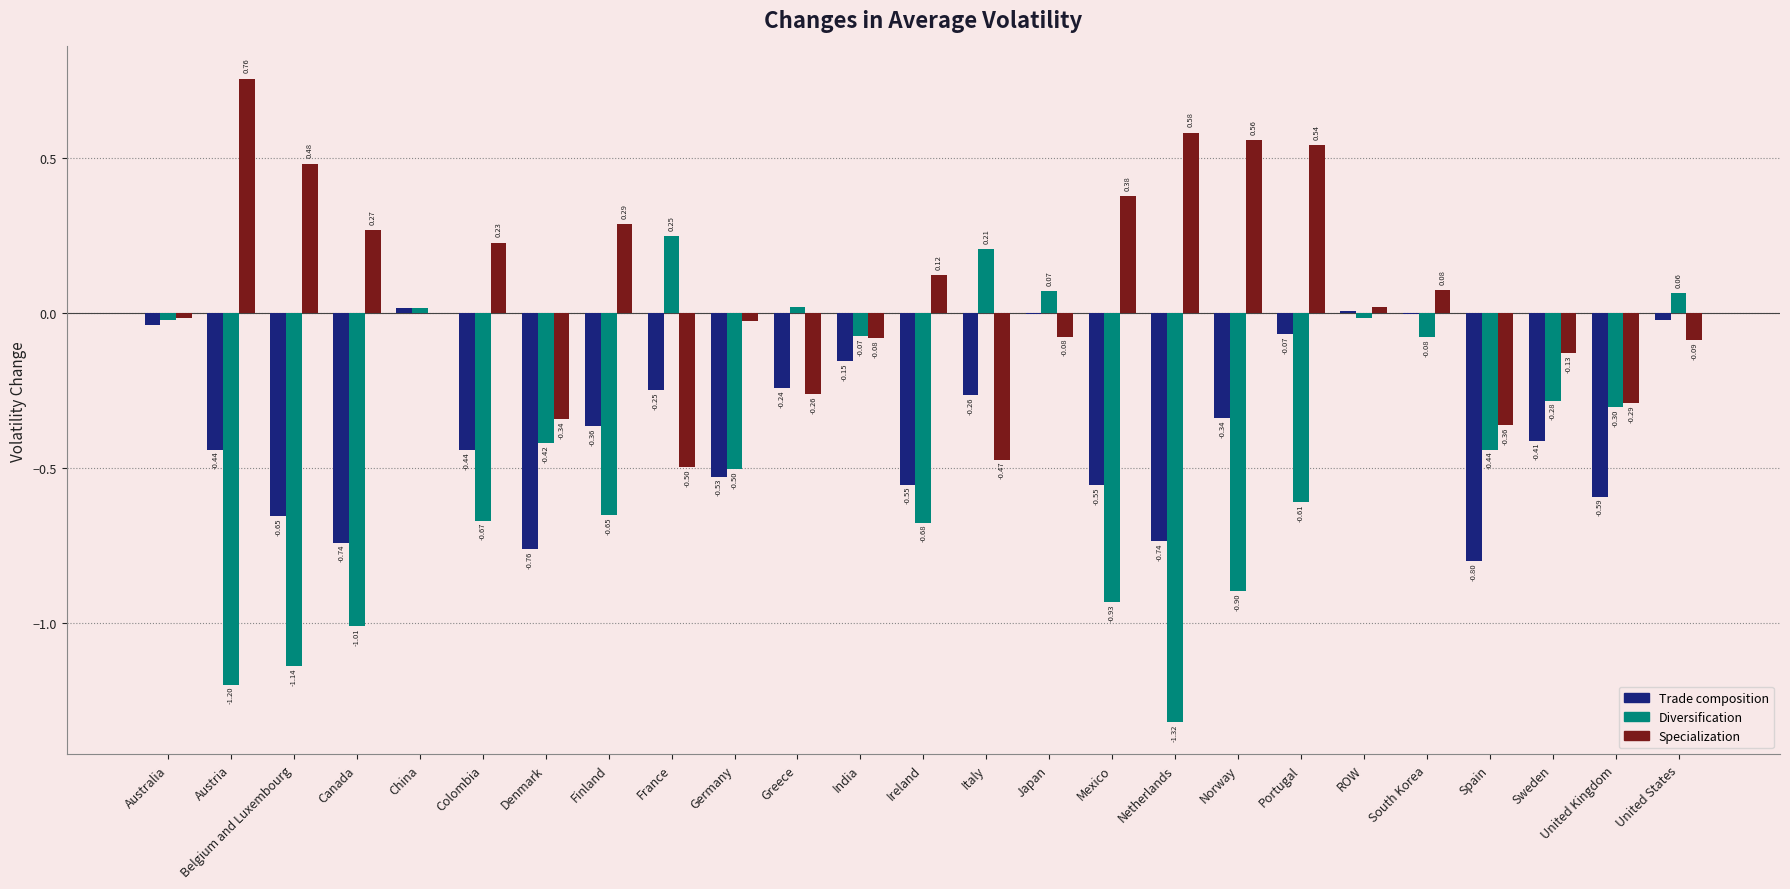

True or false: Diversification has a value of -0.9 at Mexico.

True